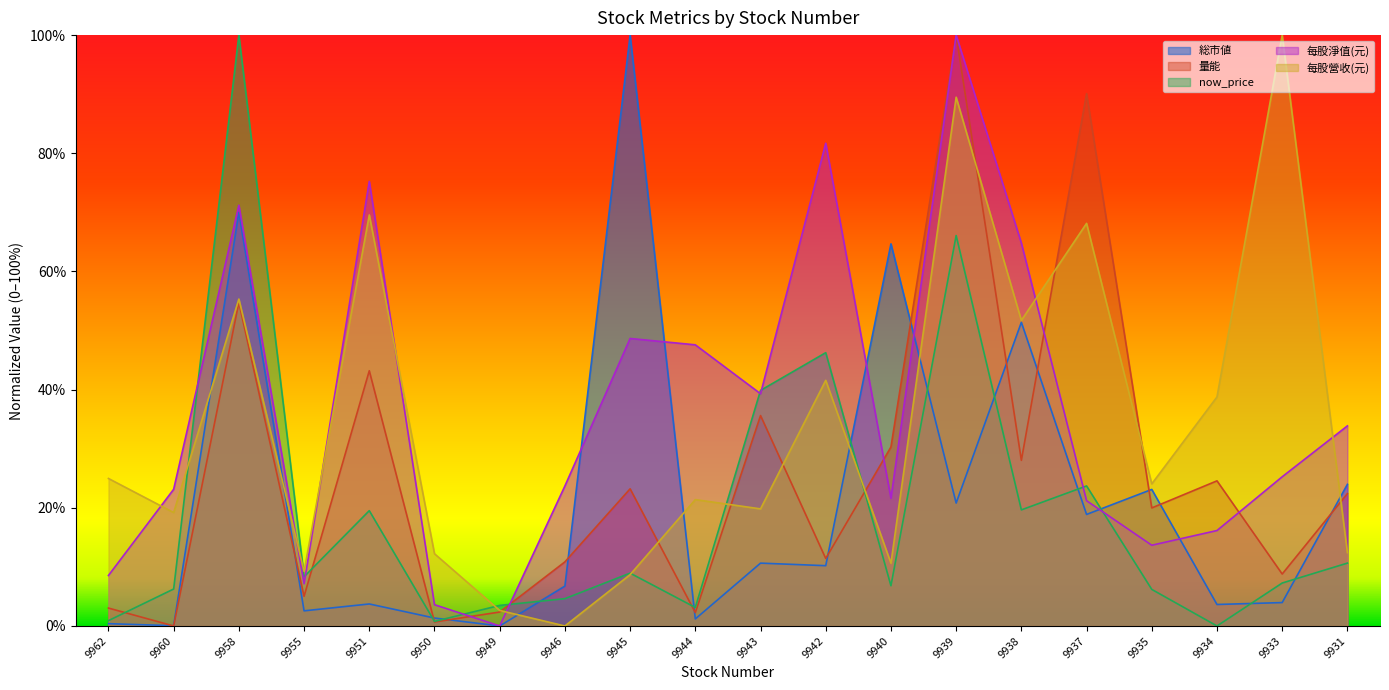

At which label is 每股淨值(元) closest to 0?

9949